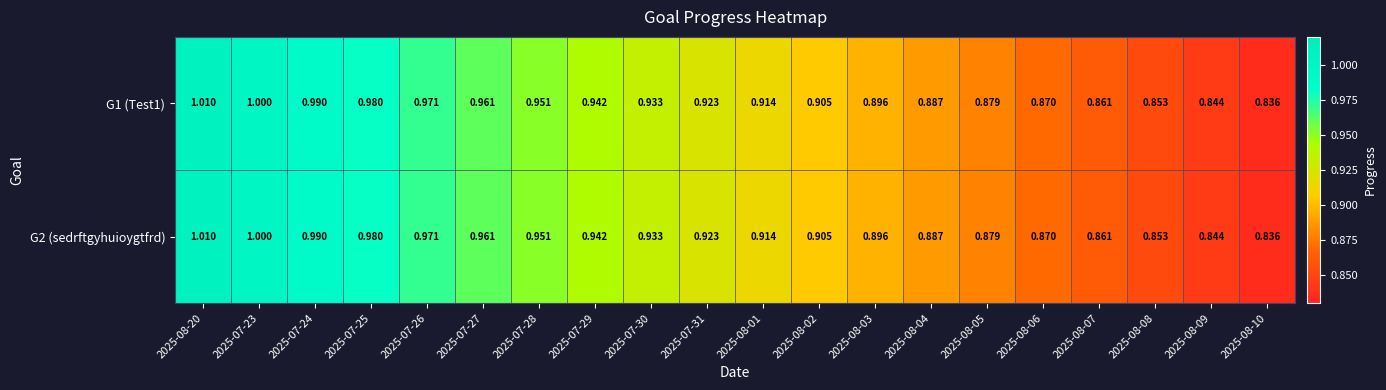

Is the value of G1 (Test1) at 2025-08-03 greater than the value of G2 (sedrftgyhuioygtfrd) at 2025-07-28?

No